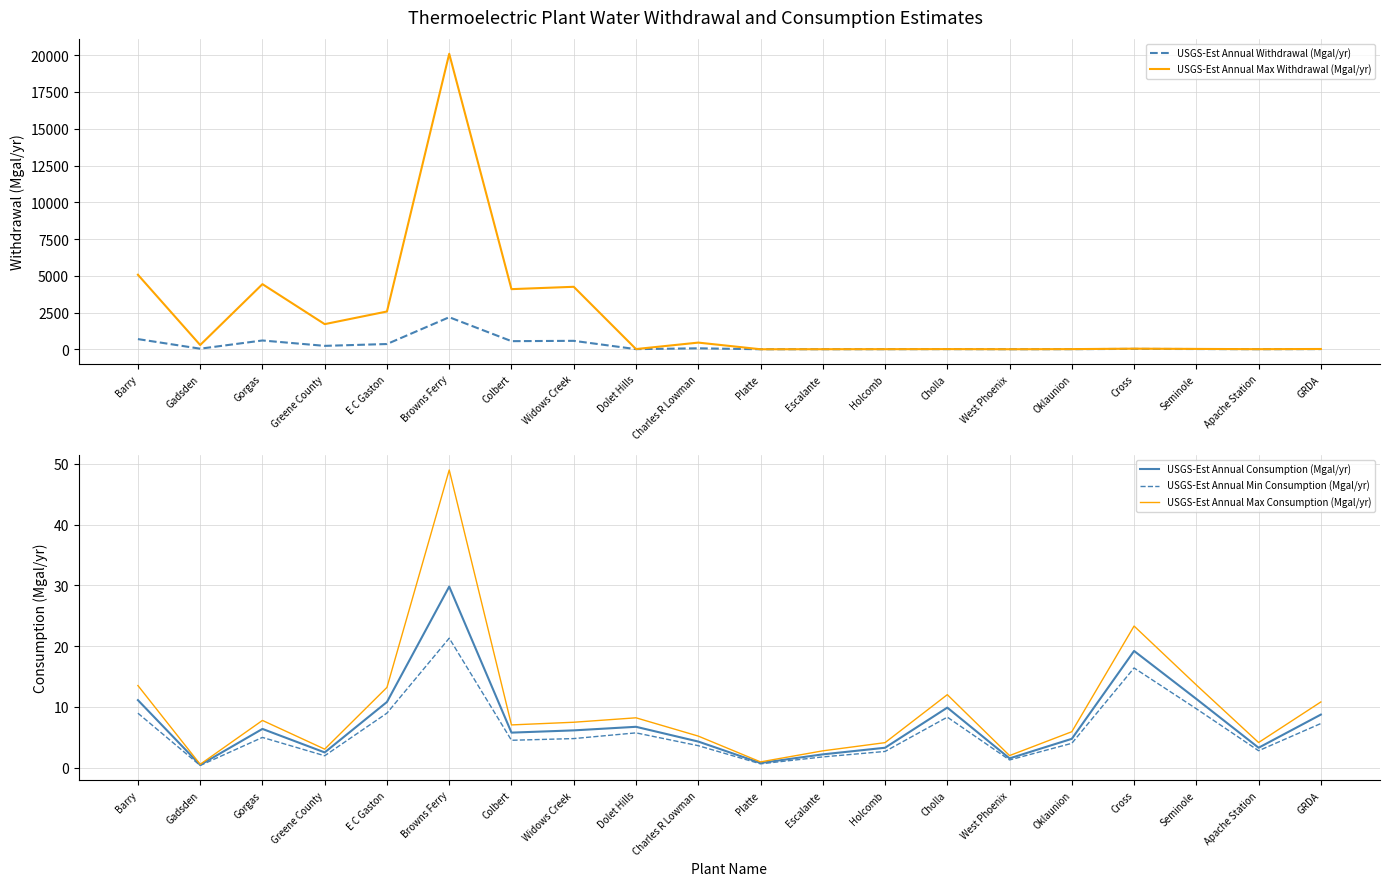

What is the label of the 14th point from the left?

Cholla